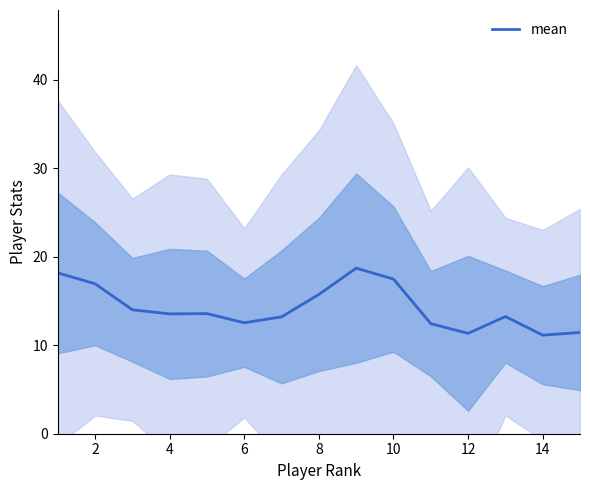

True or false: mean has a value of 15.7 at 8.

True